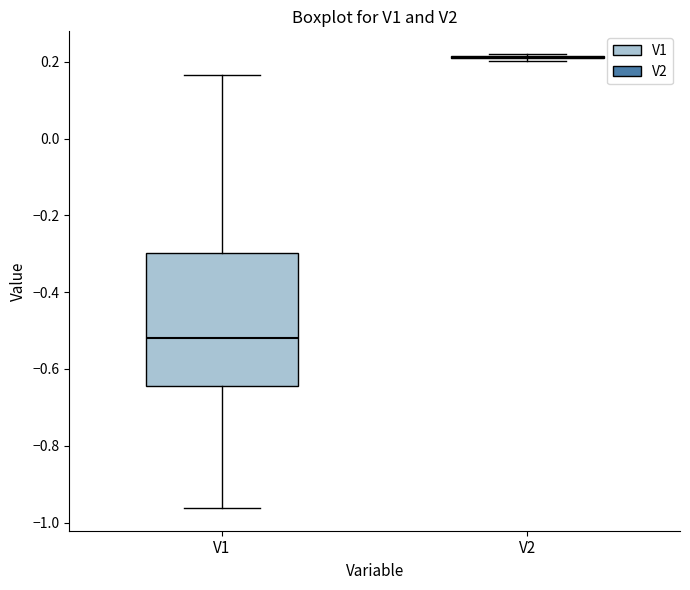

Which box is the tallest, from its lower edge to its upper edge?

V1